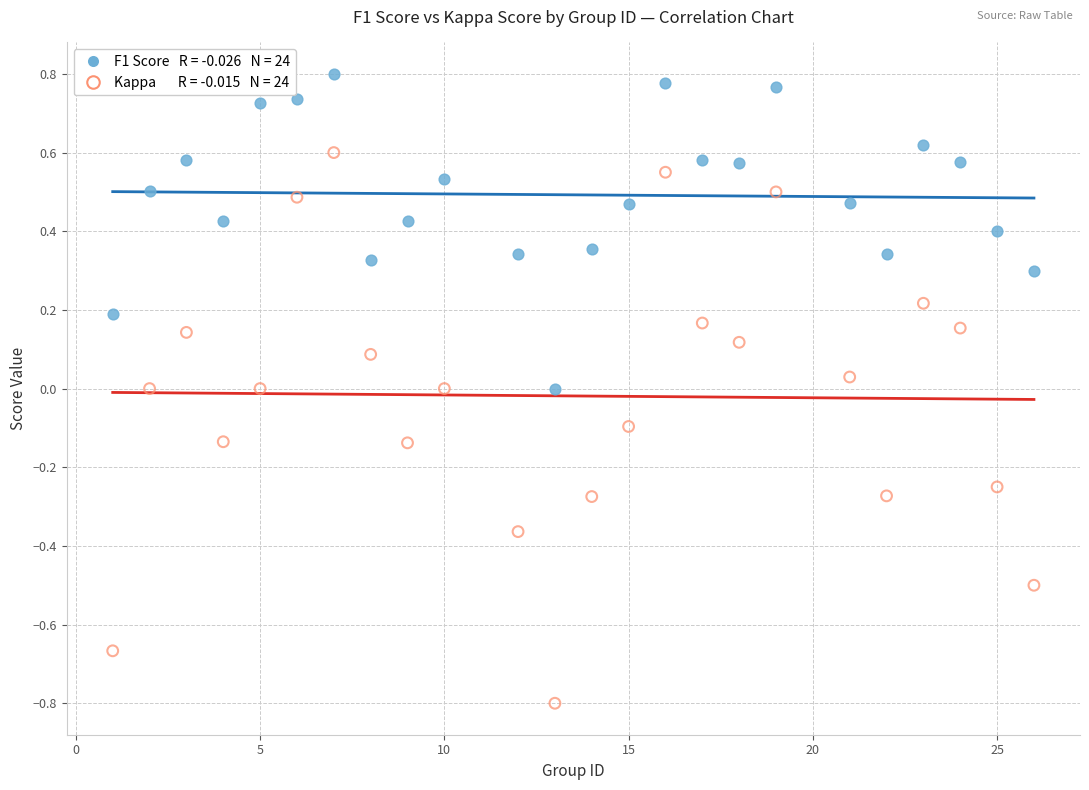

Across all data points, what is the range of Y values (max minus min)?

1.6